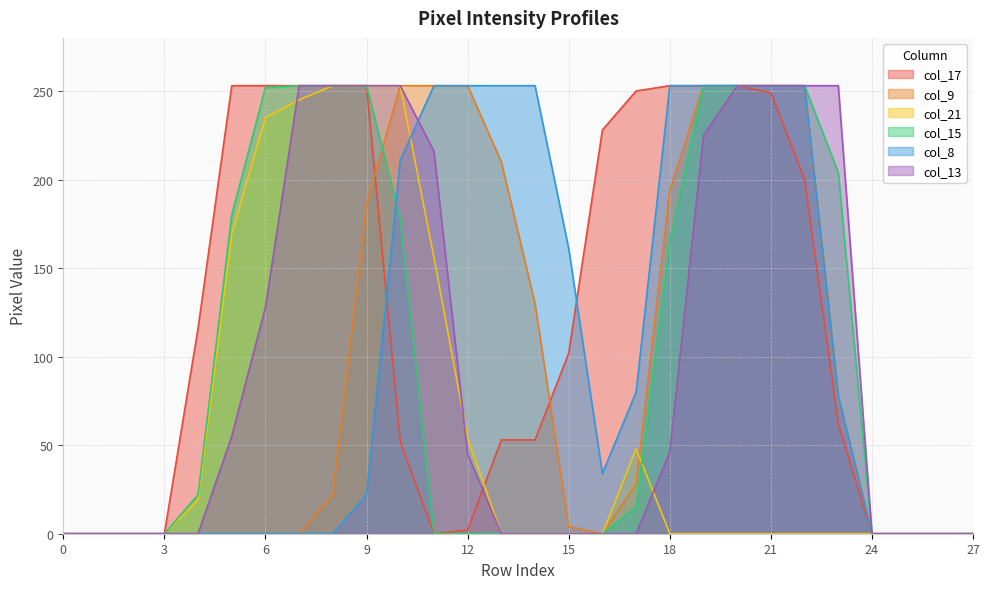

What are all the series names shown in the legend?

col_17, col_9, col_21, col_15, col_8, col_13